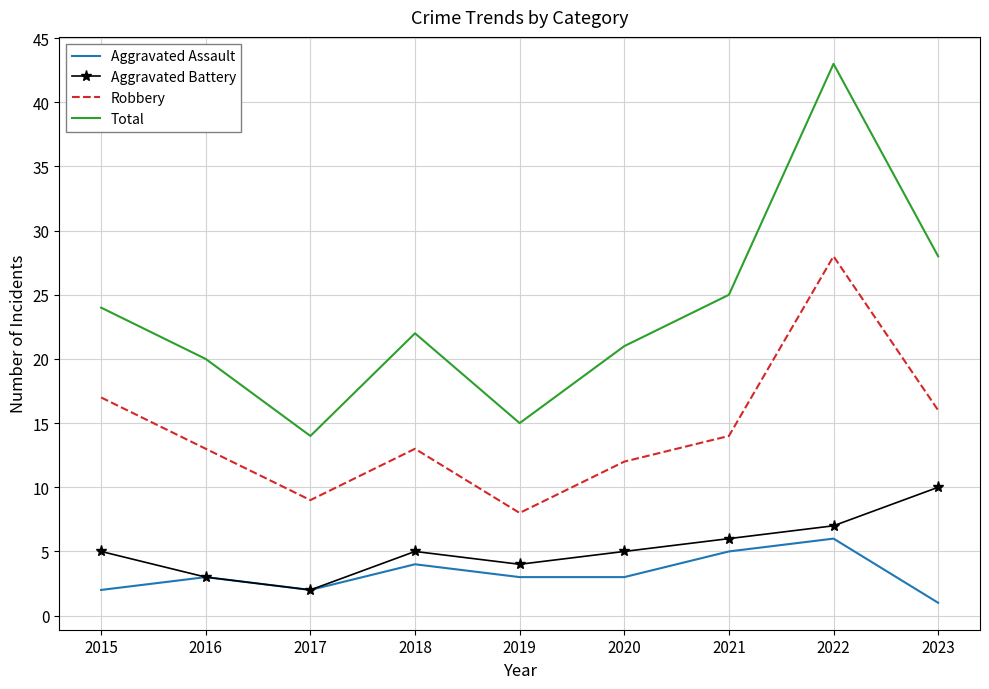

Rank the series by their maximum value, from highest to lowest.

Total, Robbery, Aggravated Battery, Aggravated Assault